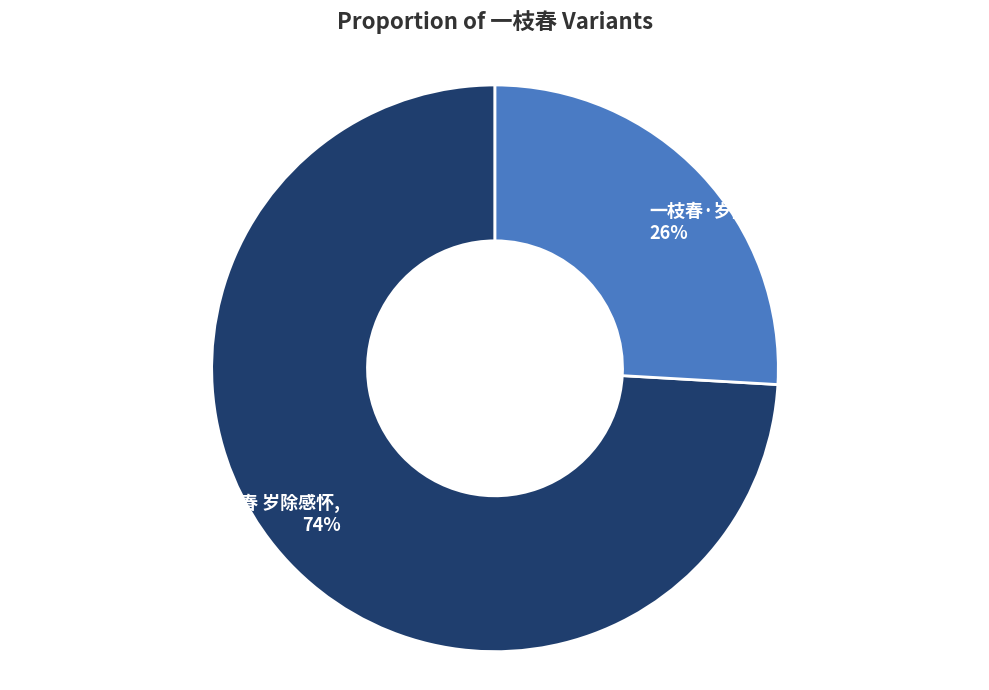

Which has a higher value, 一枝春 岁除感怀 or 一枝春·岁除感怀?

一枝春 岁除感怀